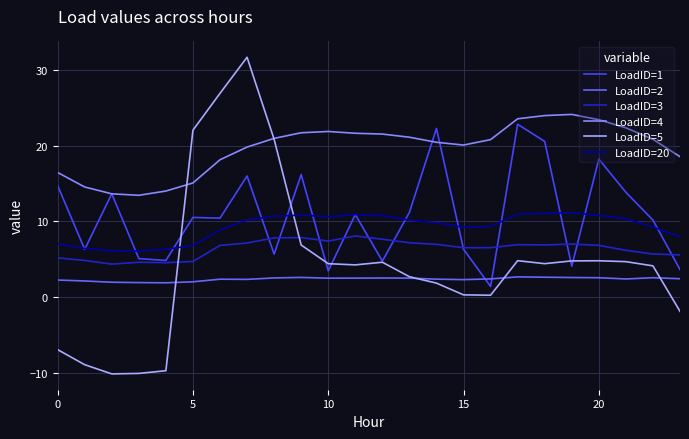

What is the smallest value displayed?

-10.1